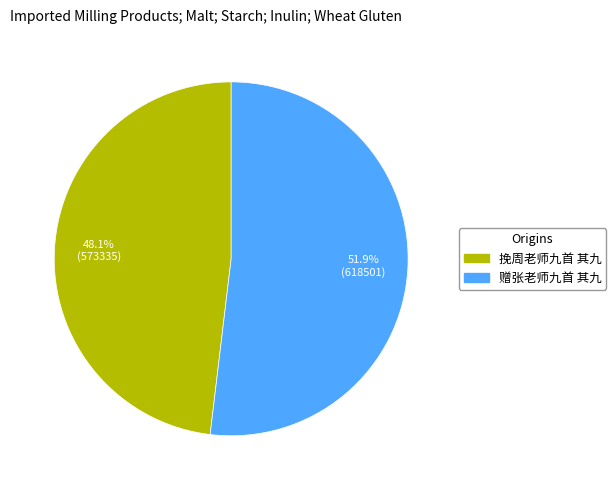

What is the majority slice?

赠张老师九首 其九